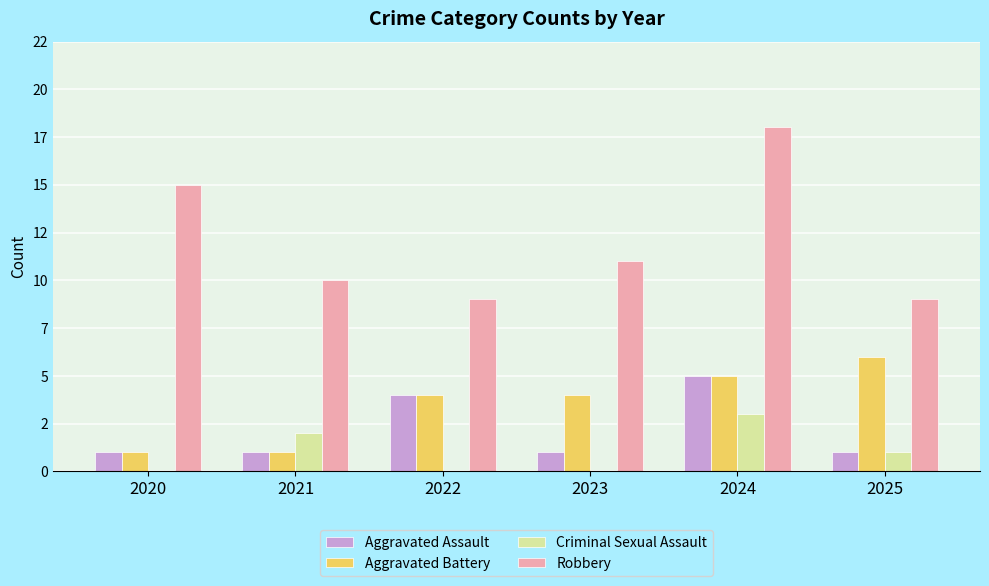

Are the bars horizontal?

No